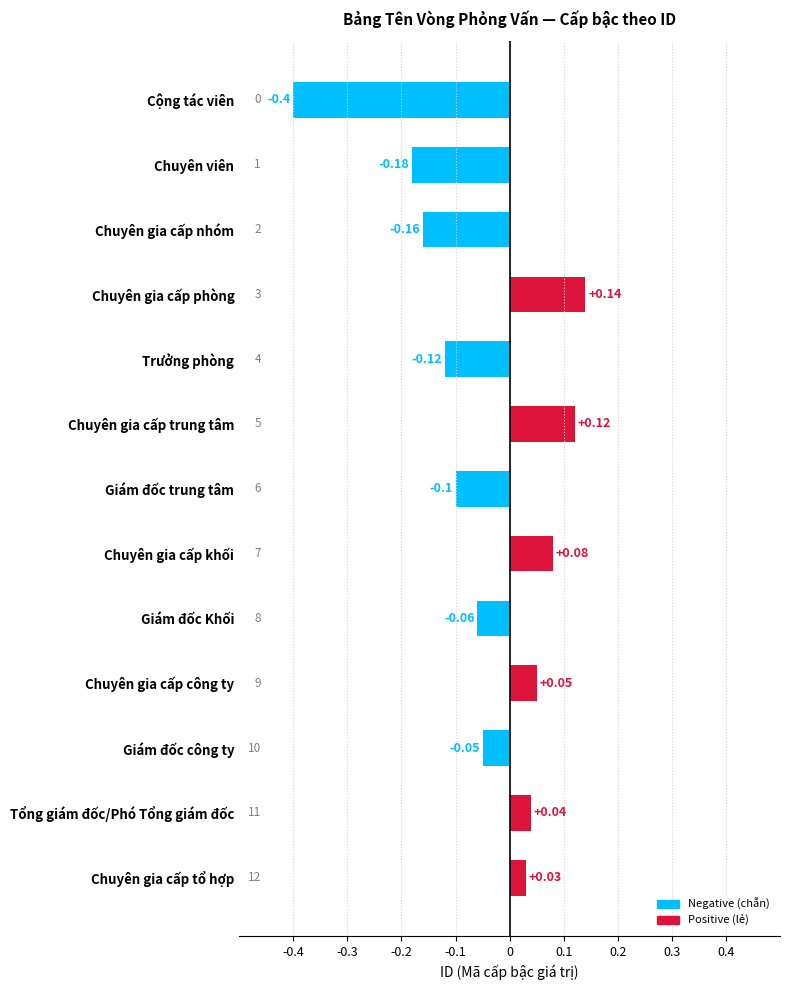

Which category has the lowest value across all series?

Cộng tác viên